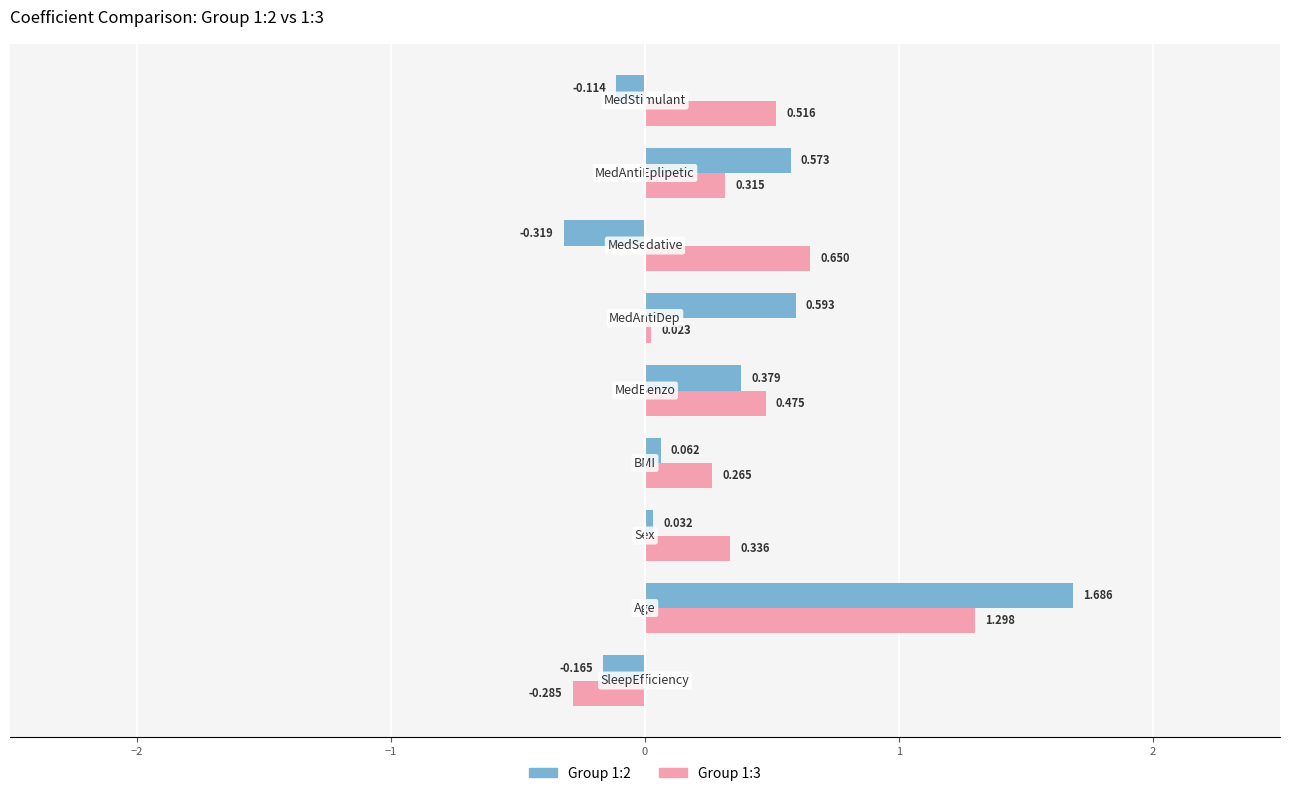

Count the number of data series in this chart.

2